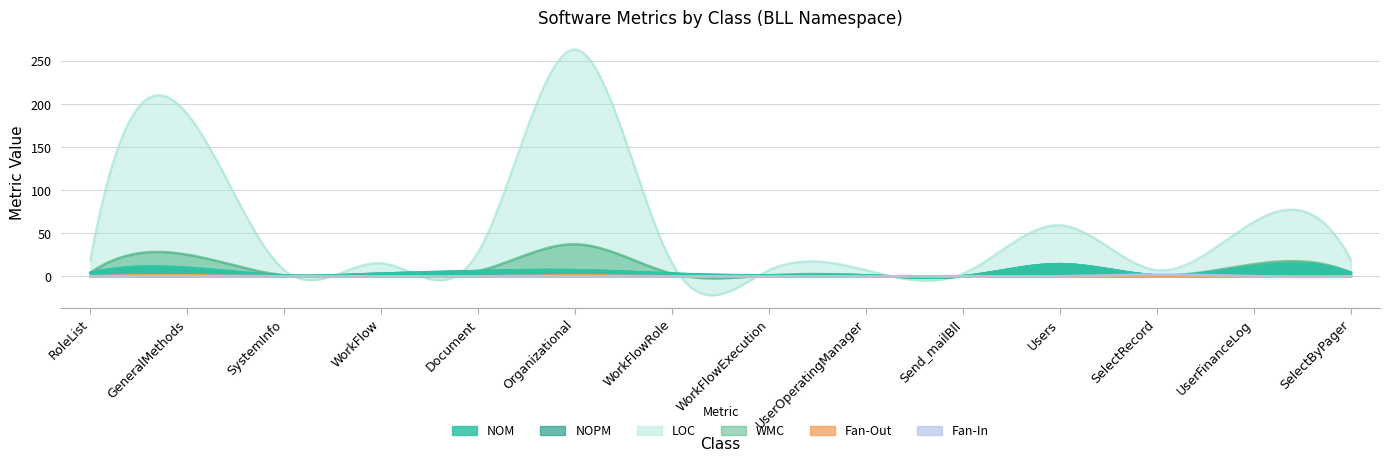

What is the label of the 1st point from the right?

SelectByPager